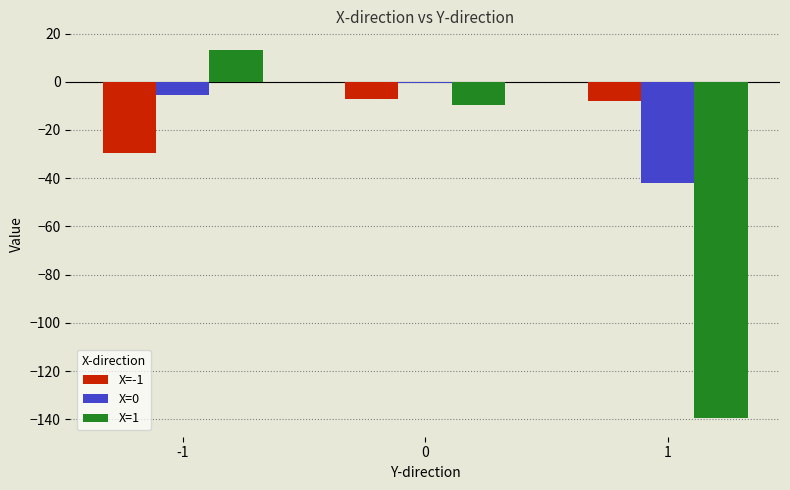

How many values in the X=0 series exceed -5?

1